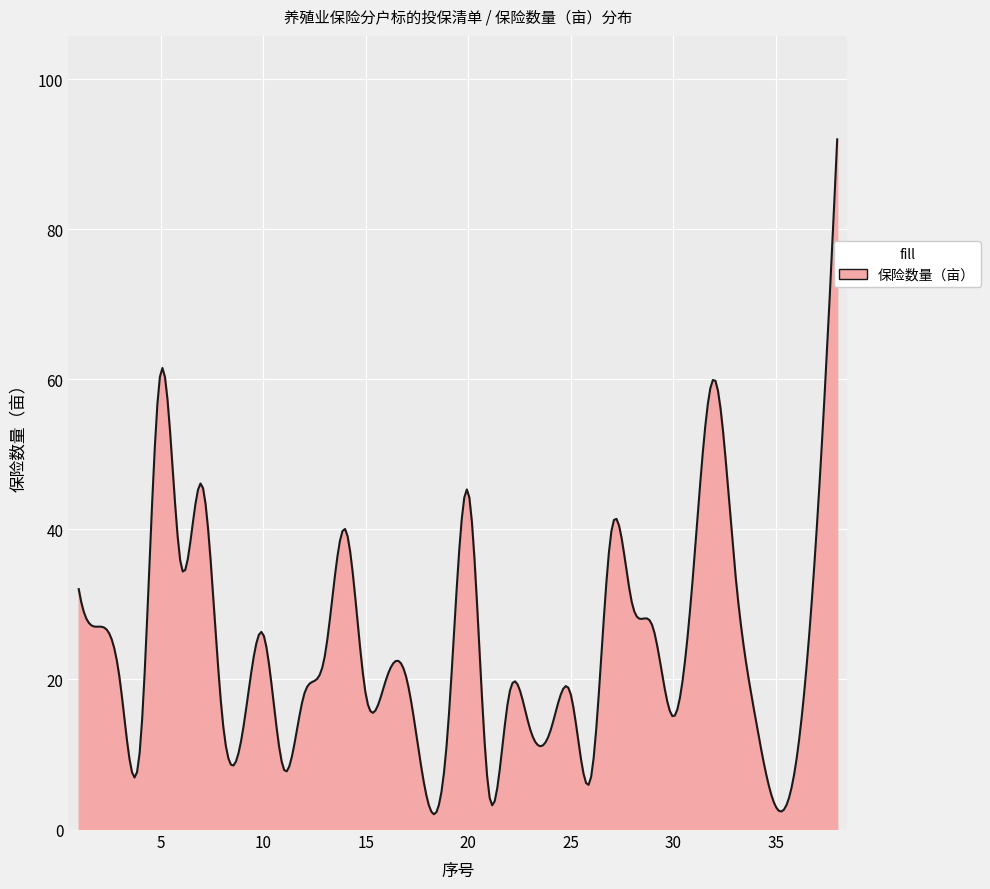

What is the difference between the maximum and minimum values?

90.0